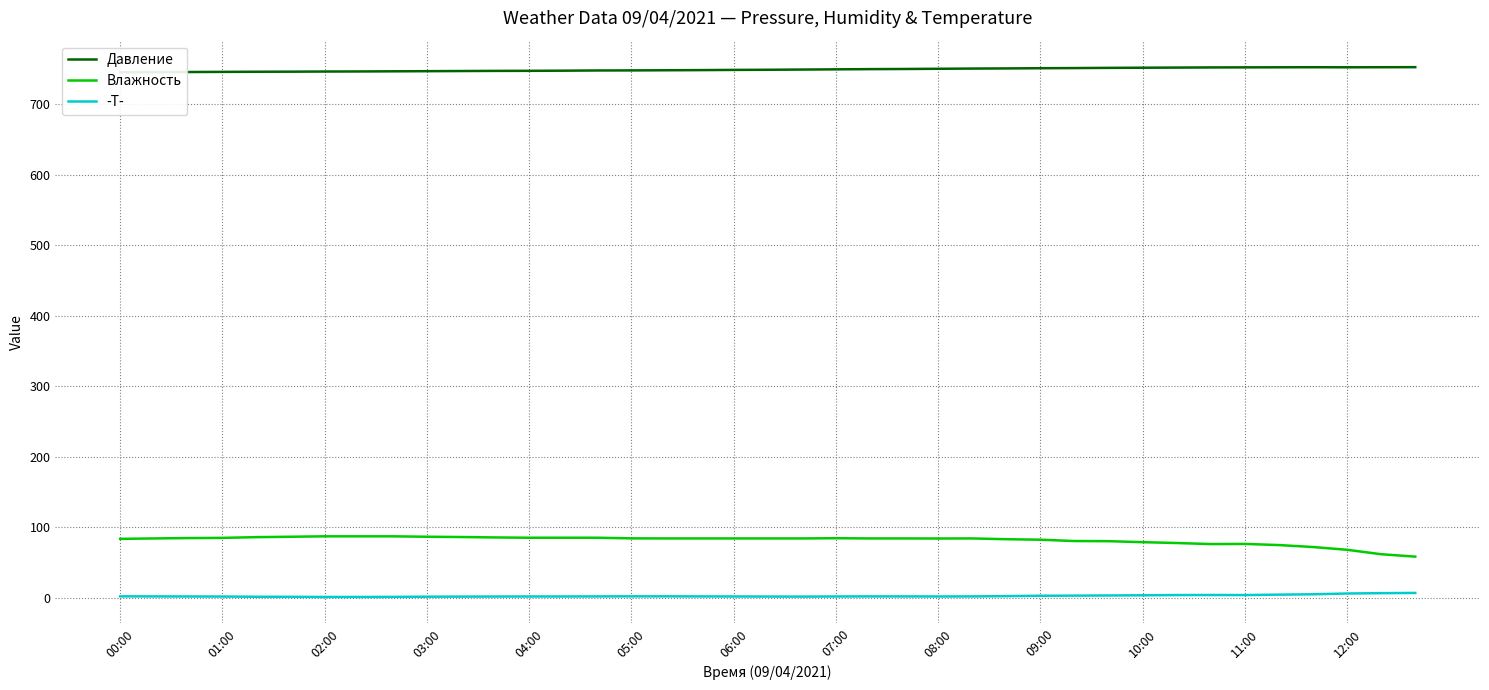

List the series in order of their peak value, lowest first.

-T-, Влажность, Давление